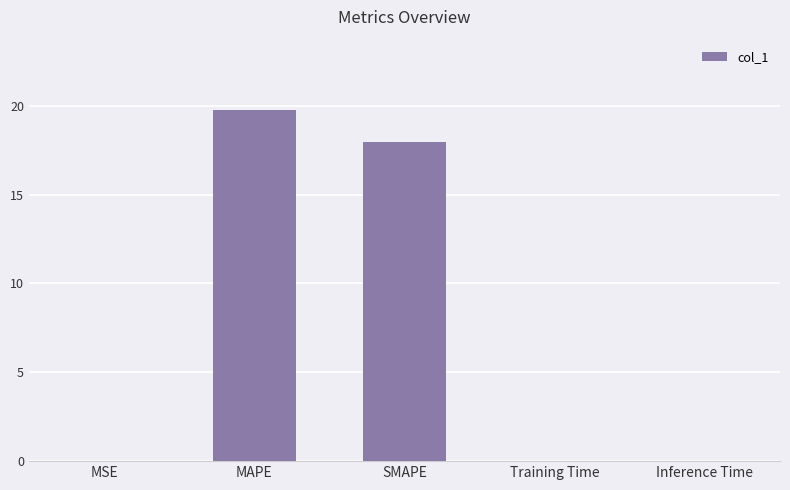

Is it true that the value at Training Time is 0.0?

True